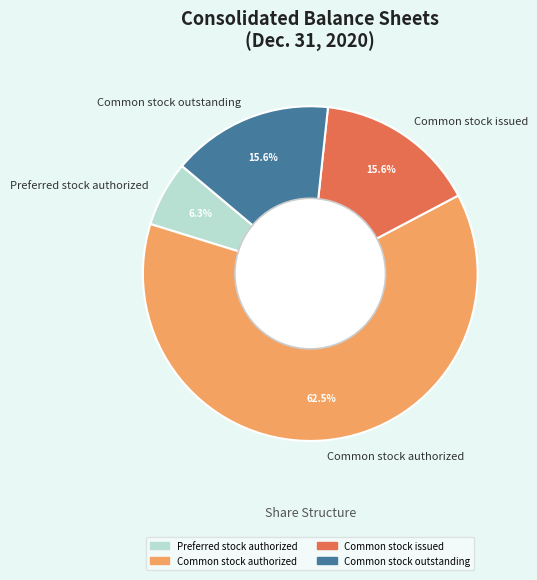

What percentage is the Common stock issued slice, to the nearest percent?

16%